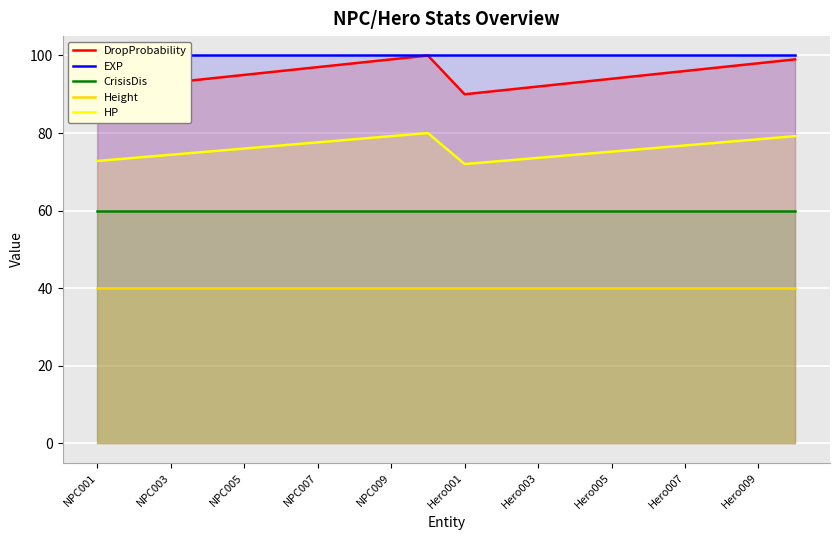

Which series has the widest spread of values?

DropProbability